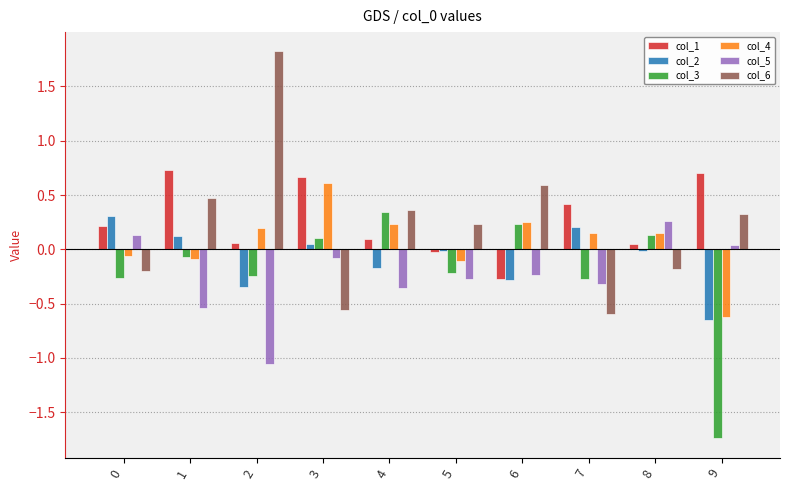

True or false: col_6 has a value of -0.6 at 3.

True